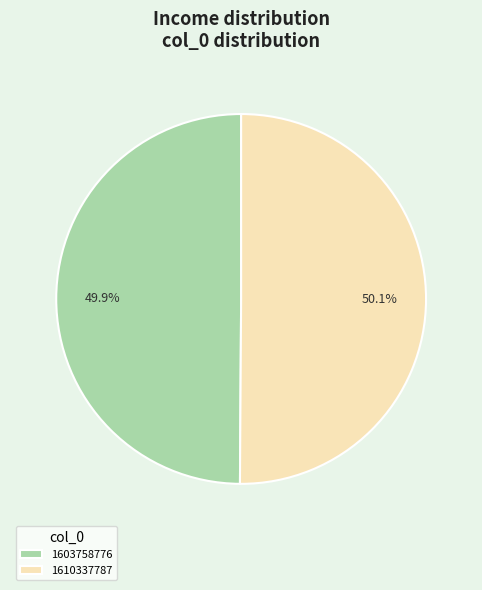

To the nearest percent, what portion does 1610337787 represent?

50%